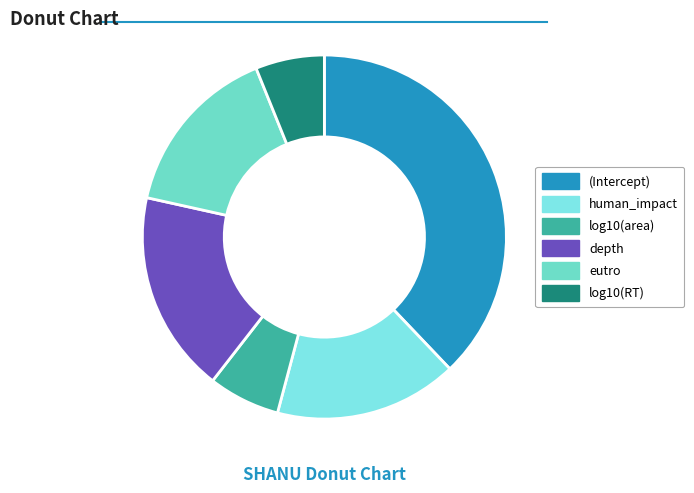

How many slices are in this pie chart?

6